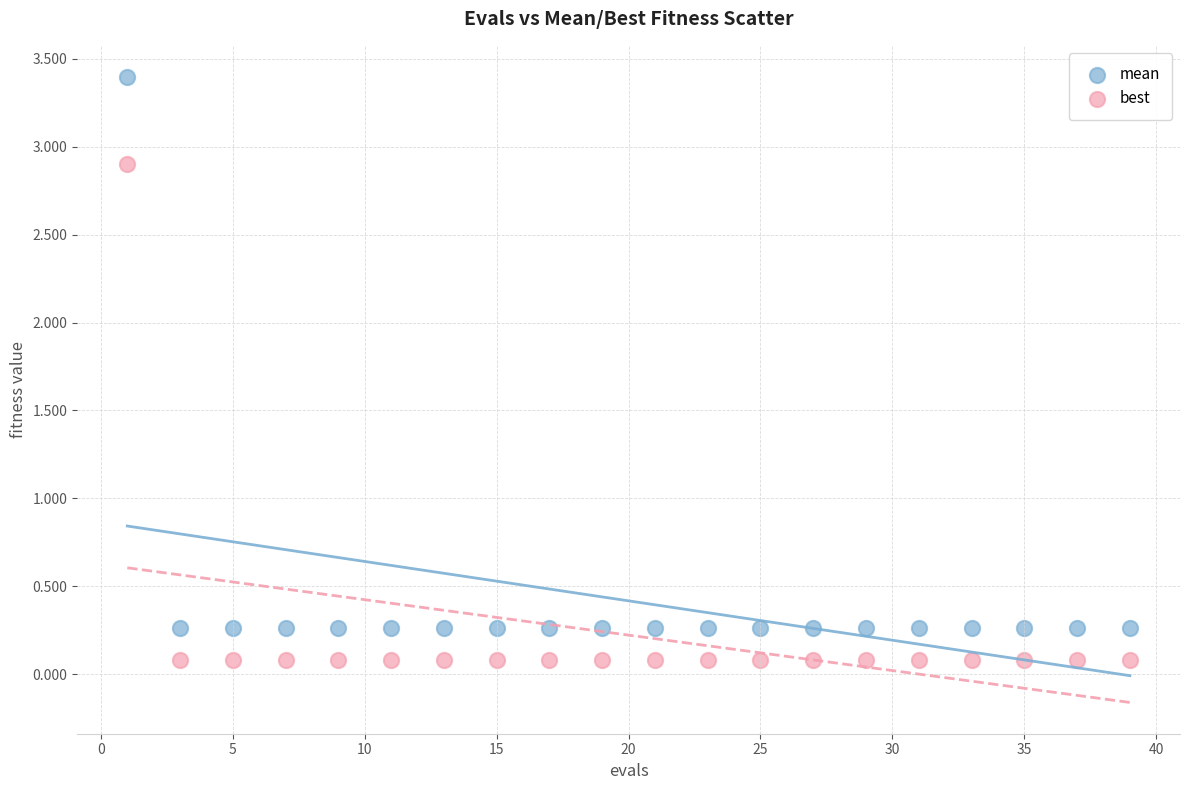

Across all data points, what is the range of Y values (max minus min)?

3.3